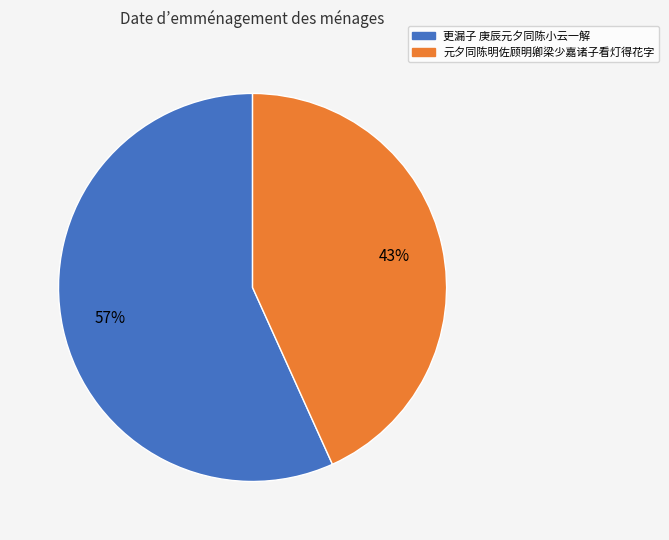

Rank the categories by value from lowest to highest.

元夕同陈明佐顾明卿梁少嘉诸子看灯得花字, 更漏子 庚辰元夕同陈小云一解